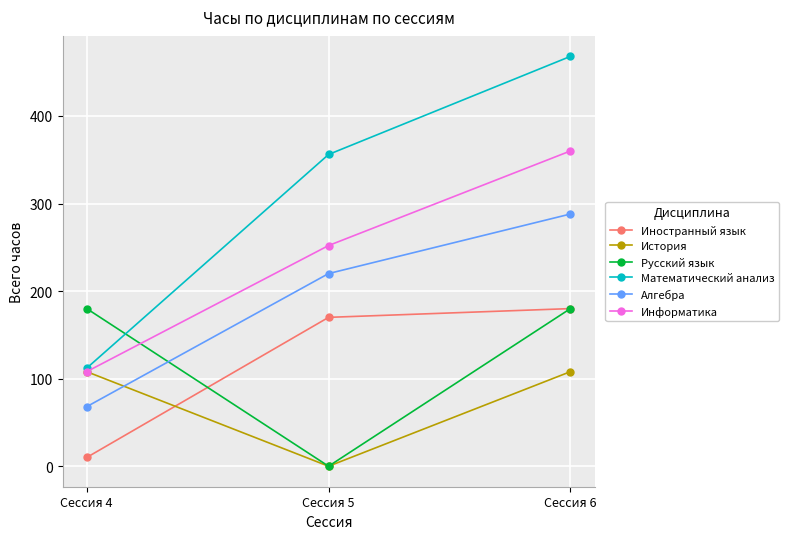

What is the lowest value of the Математический анализ series?

112